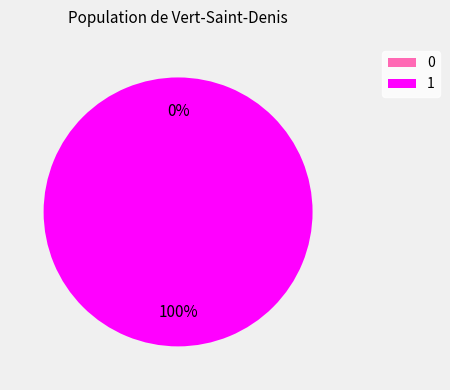

To the nearest percent, what is the average slice percentage?

50%